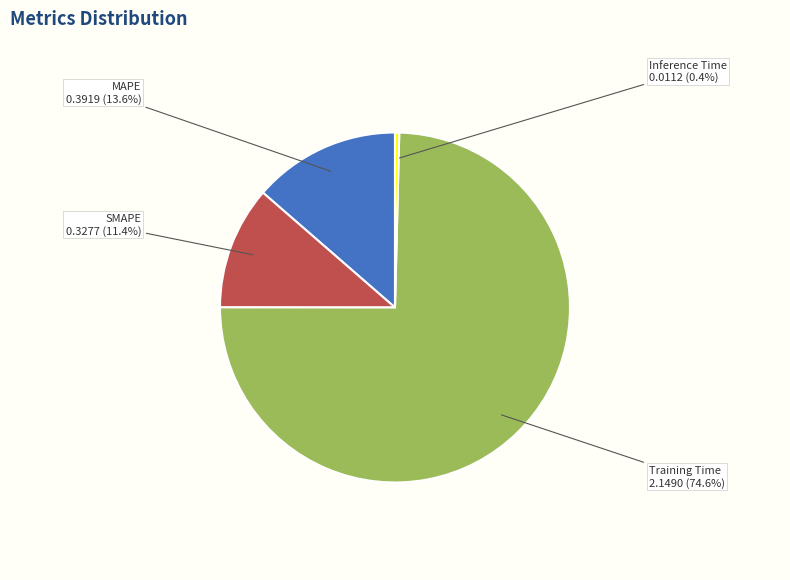

Is there a majority slice in this chart?

Yes